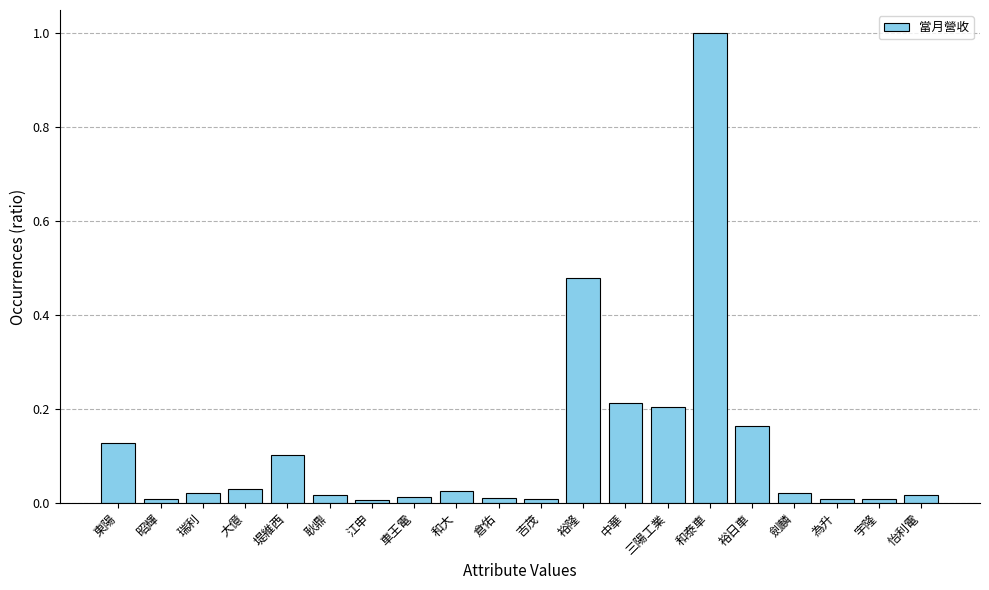

List the labels in order of value, largest first.

和泰車, 裕隆, 中華, 三陽工業, 裕日車, 東陽, 堤維西, 大億, 和大, 瑞利, 劍麟, 怡利電, 耿鼎, 車王電, 倉佑, 為升, 吉茂, 昭輝, 宇隆, 江申